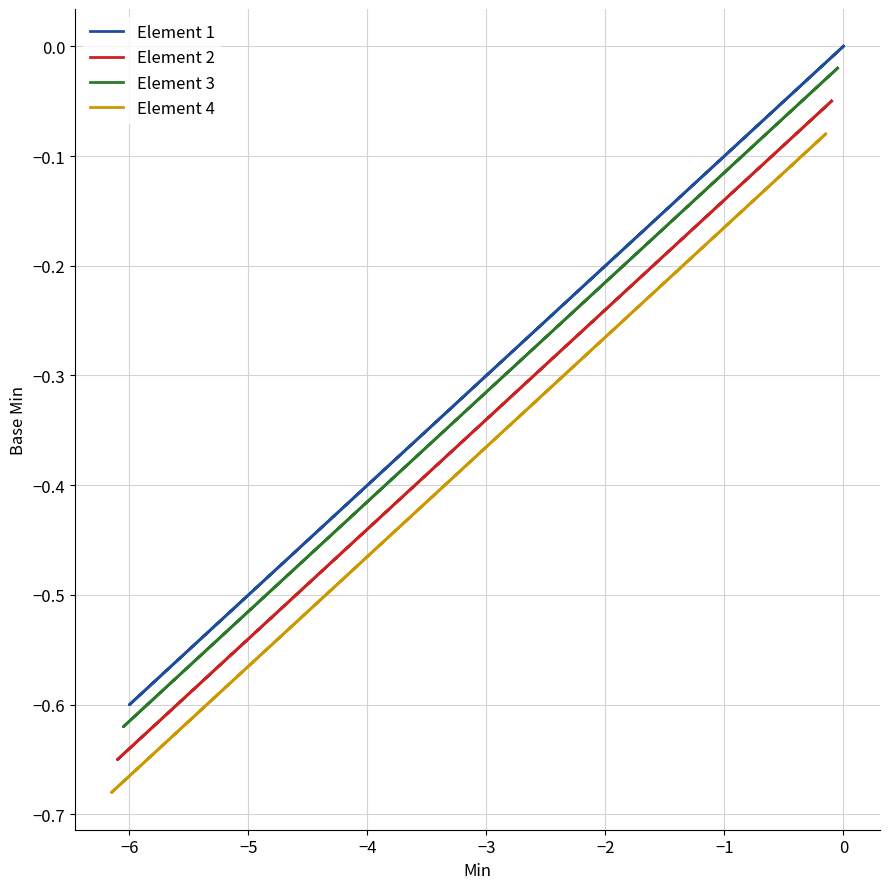

Between −4 and −3, which series saw the biggest shift?

Element 1